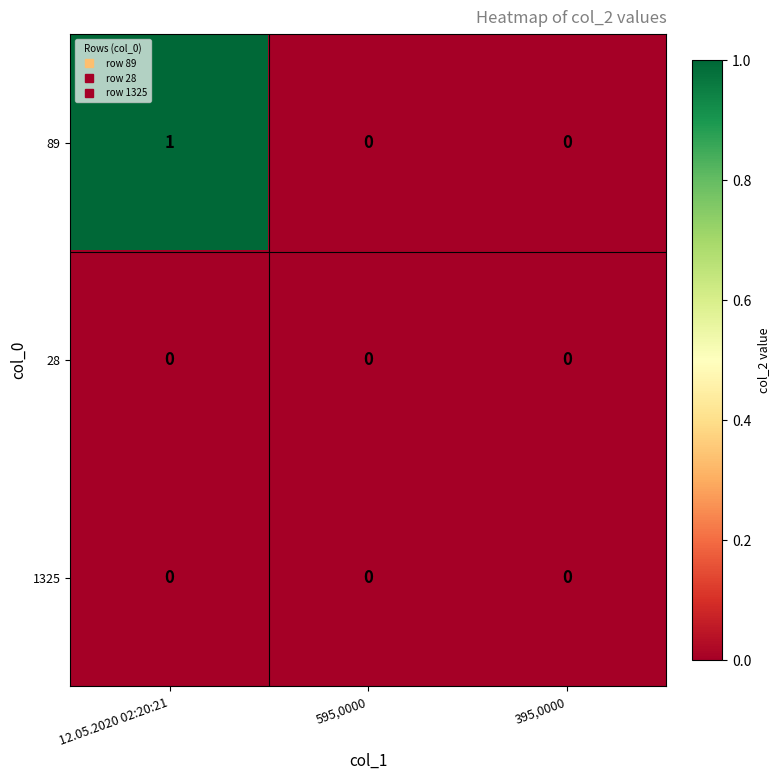

Count the 89 values in the range 0 to 1.

3